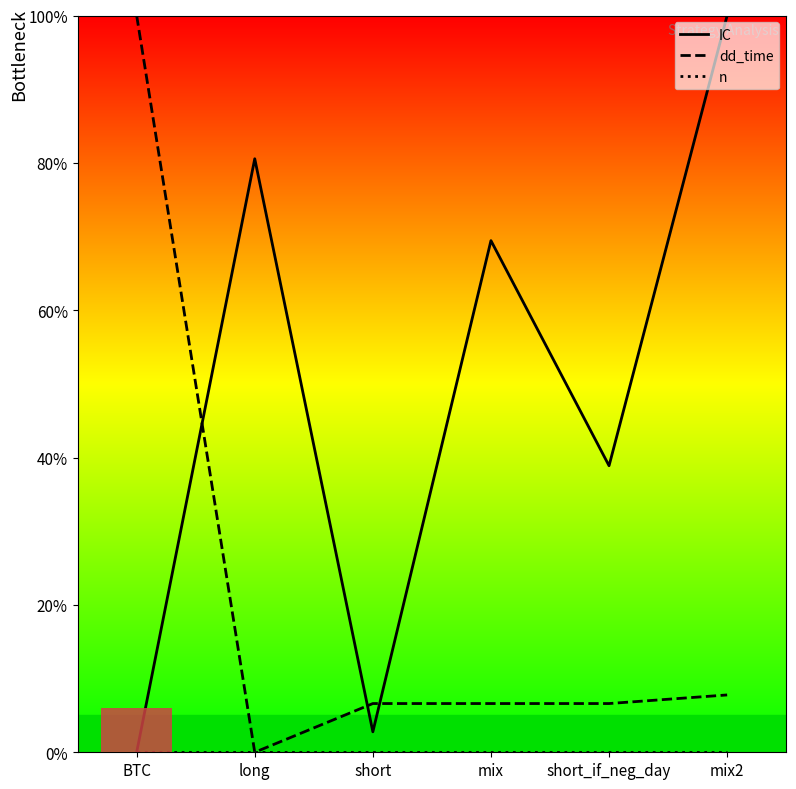

In IC, how many points are higher than both neighbors (excluding endpoints)?

2